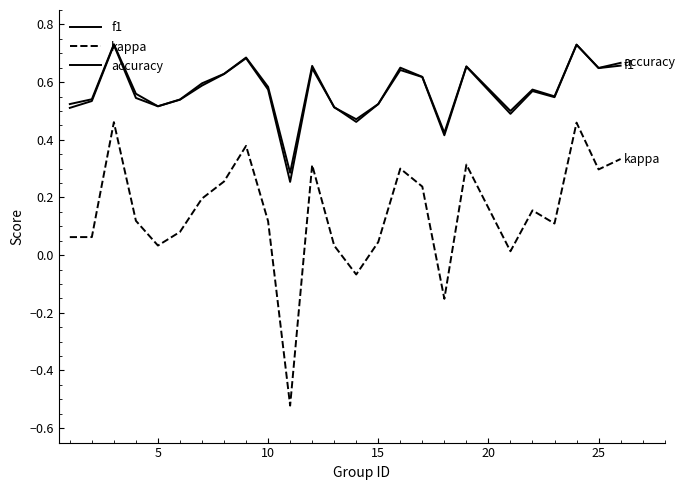

Does the chart have visible grid lines?

No